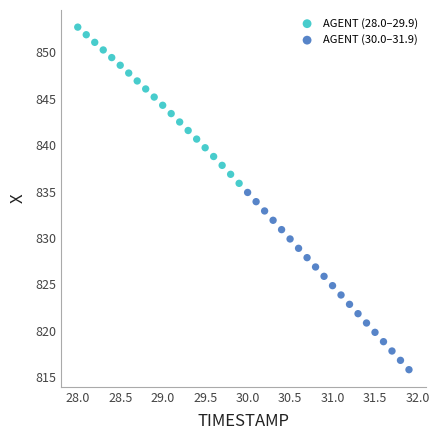

Which series has the largest Y range (max minus min)?

AGENT (30.0–31.9)